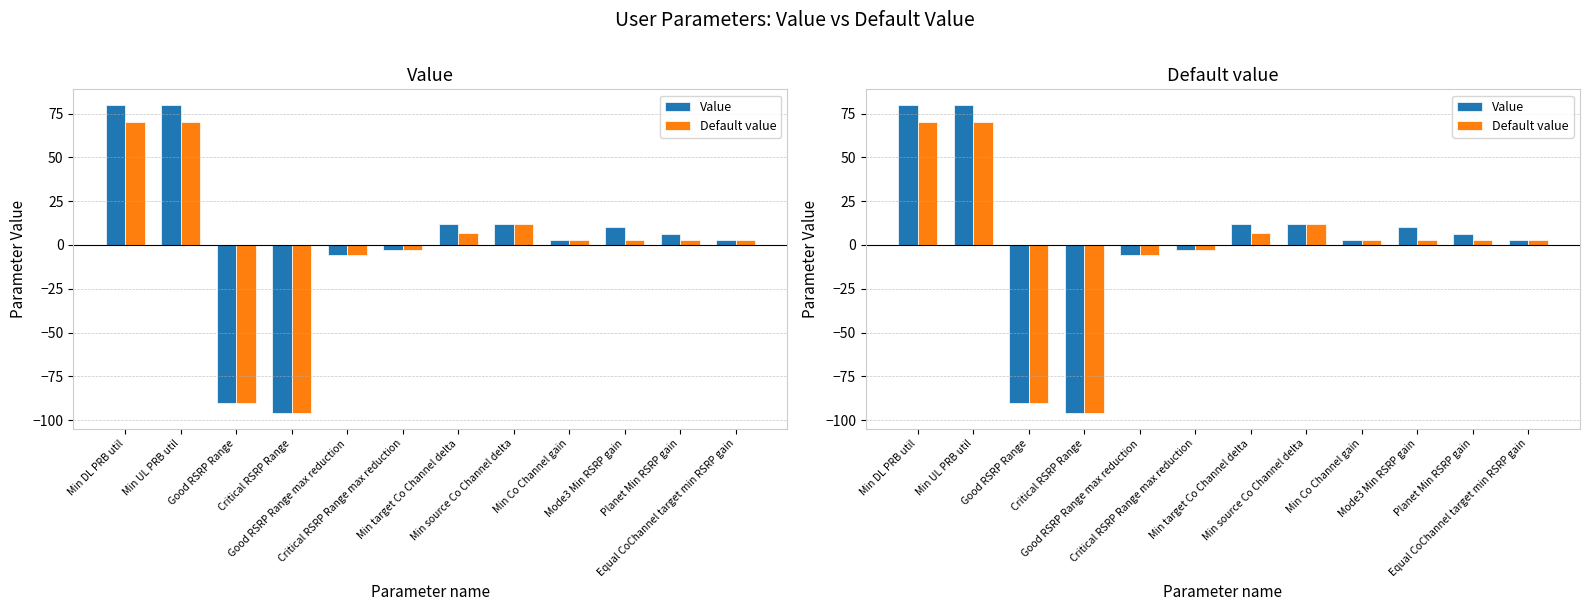

What is the difference between the maximum and minimum values in the Default value series?

166